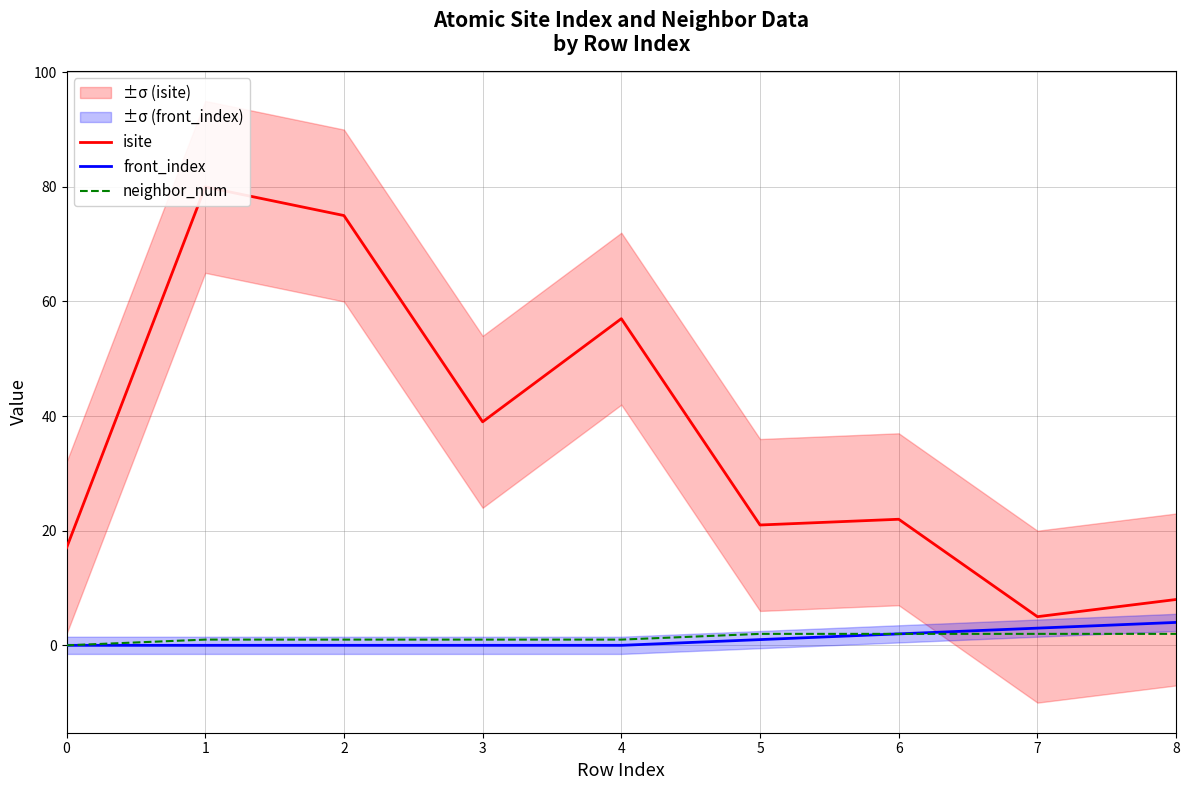

Count the number of data series in this chart.

3